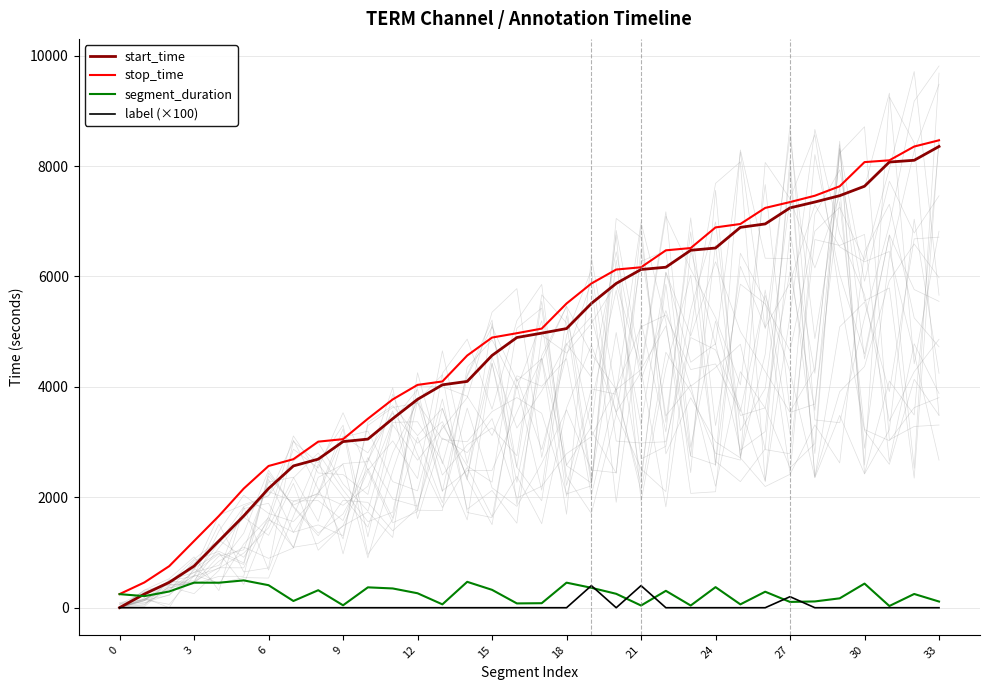

The label (×100) series shows 0 at 12. True or false?

True